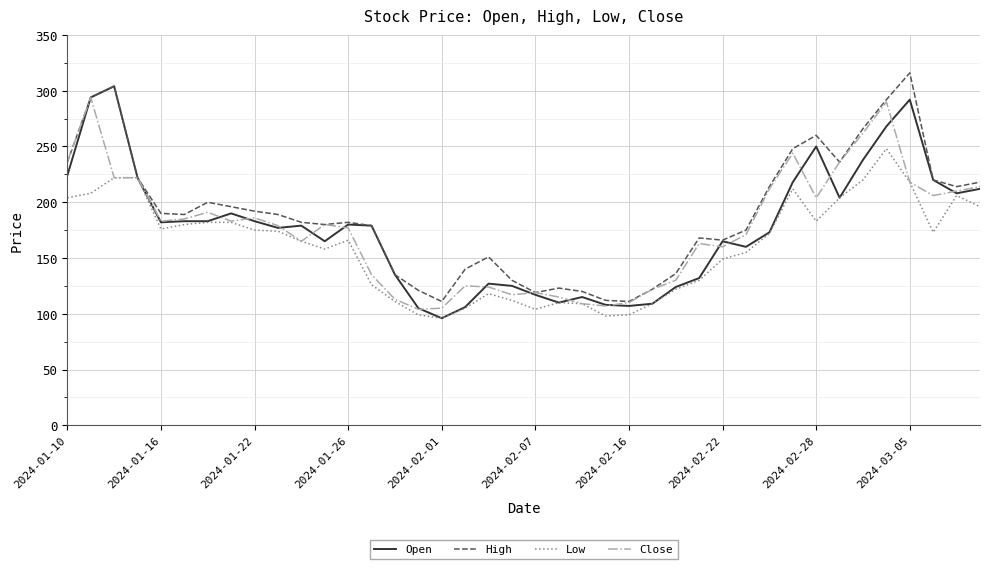

What is the average value of the Close series?

176